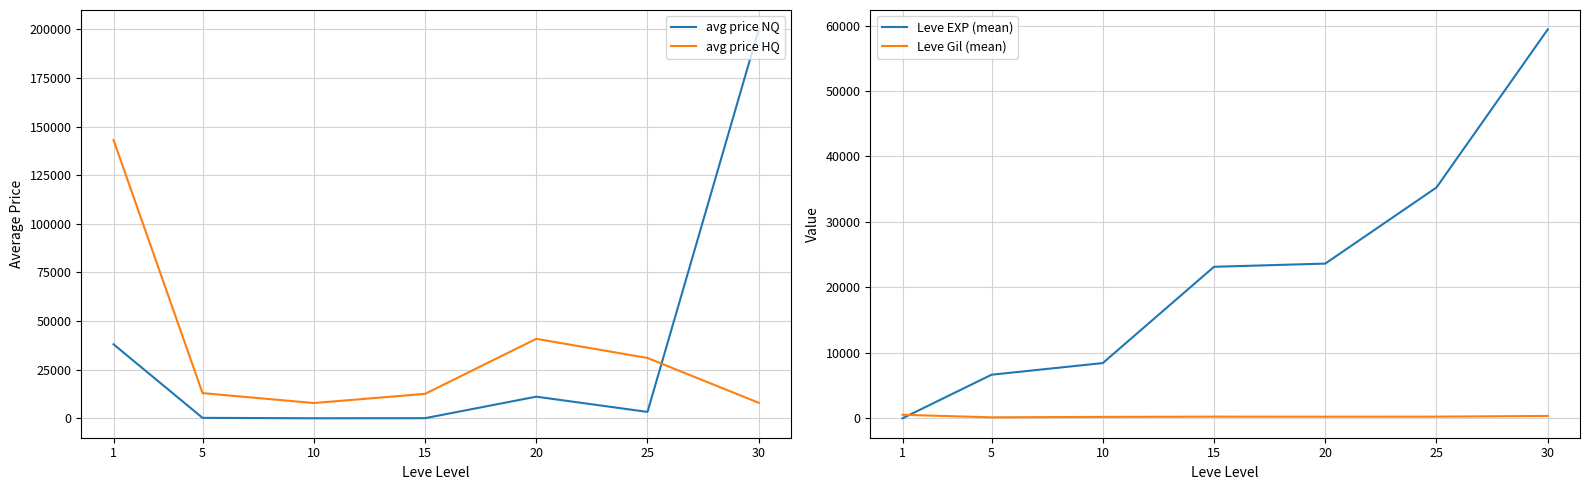

True or false: avg price NQ has a value of 53.9 at 15.

True